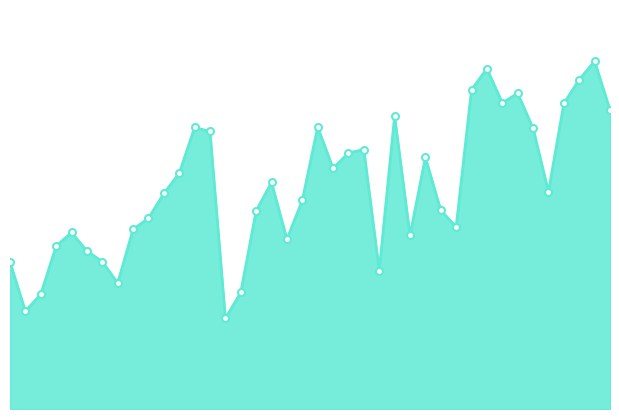

Is this an area chart (filled region under the line)?

Yes